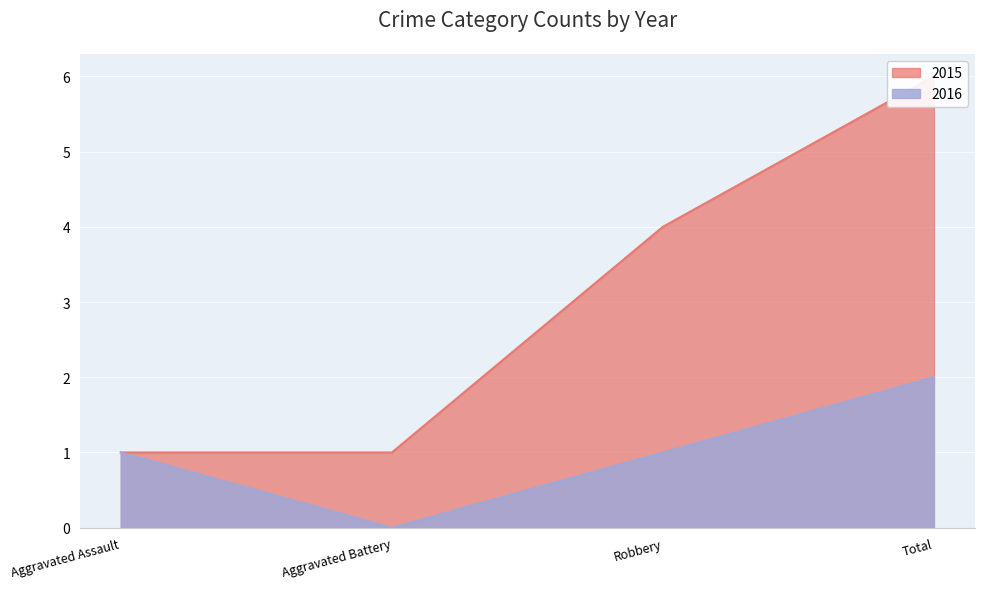

How many lines are shown in the chart?

1